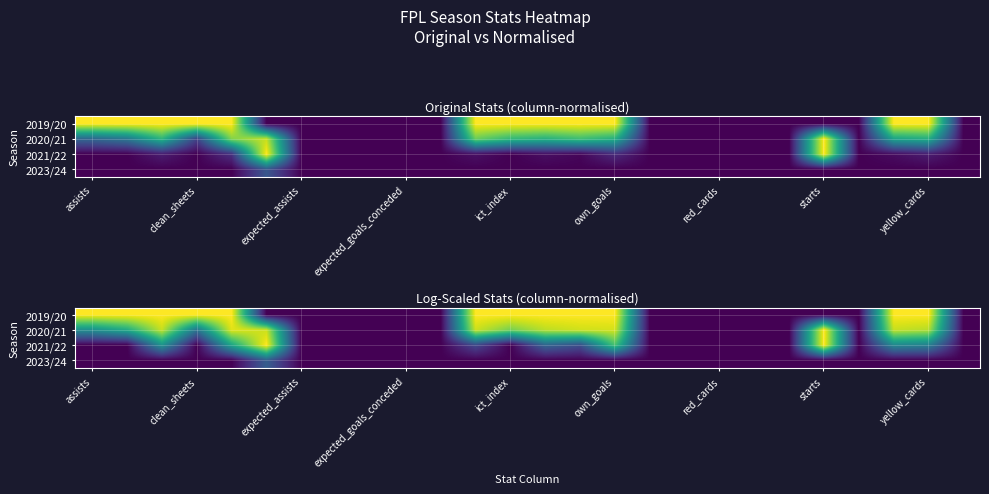

Which category has the highest value in the 2019/20 series?

assists